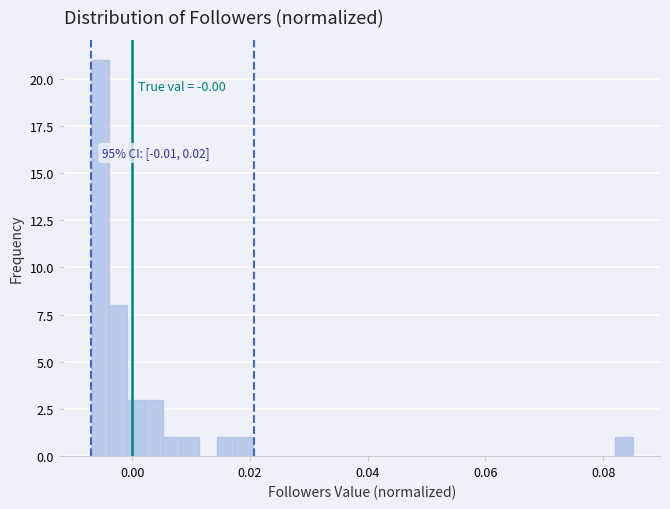

Read against the x-axis, roughly where is the centre of the tallest bar?

-0.006